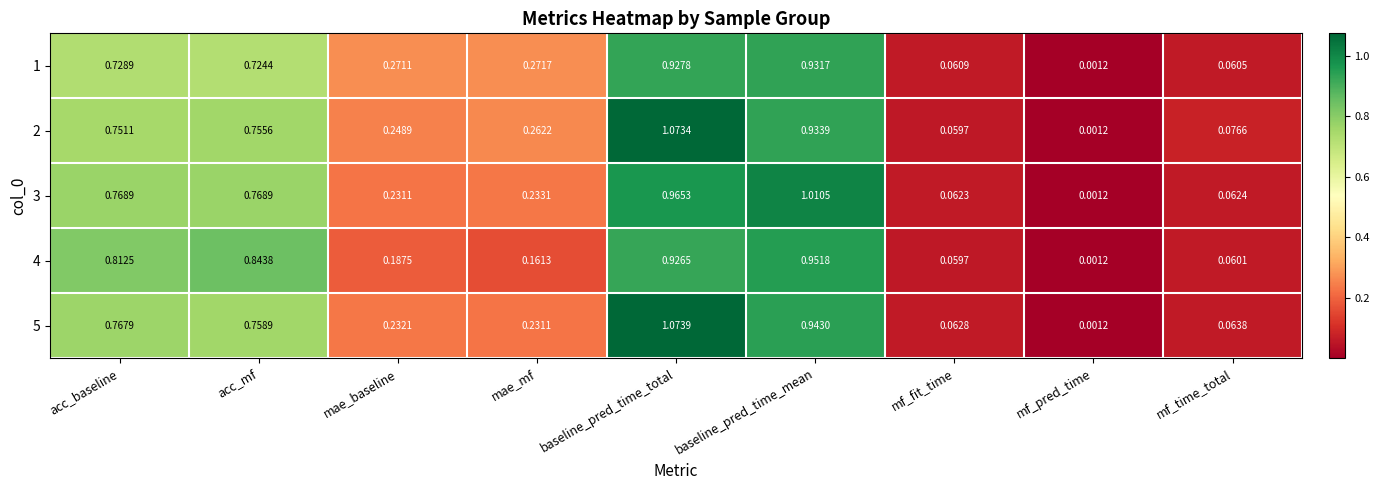

List the labels in order of 2 value, smallest first.

mf_pred_time, mf_fit_time, mf_time_total, mae_baseline, mae_mf, acc_baseline, acc_mf, baseline_pred_time_mean, baseline_pred_time_total